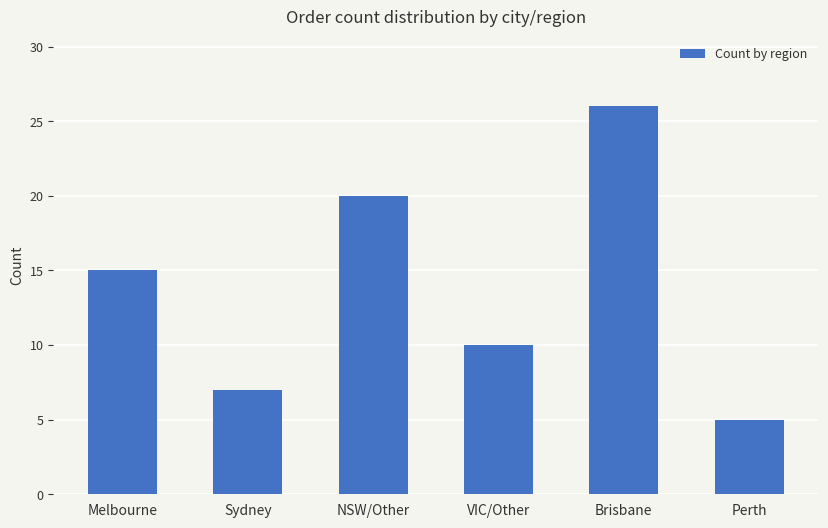

How many series are shown in this chart?

1